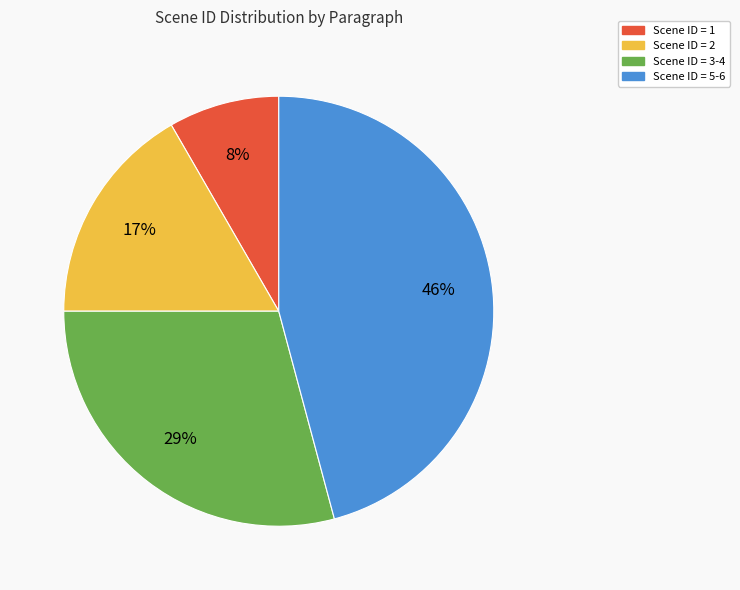

To the nearest percent, what is the average slice percentage?

25%